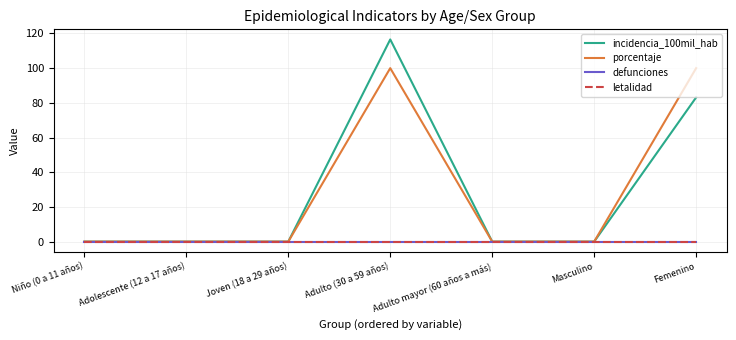

Is this an area chart (filled region under the line)?

No